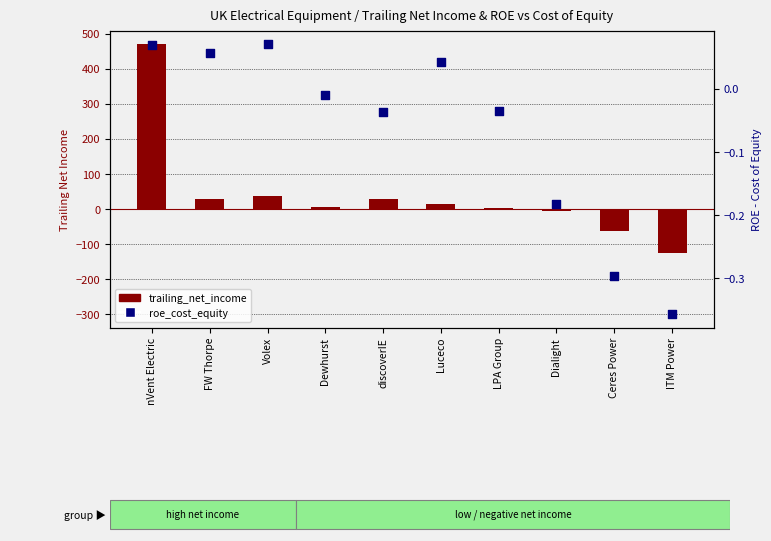

What is the total value across all series at nVent Electric?

471.0